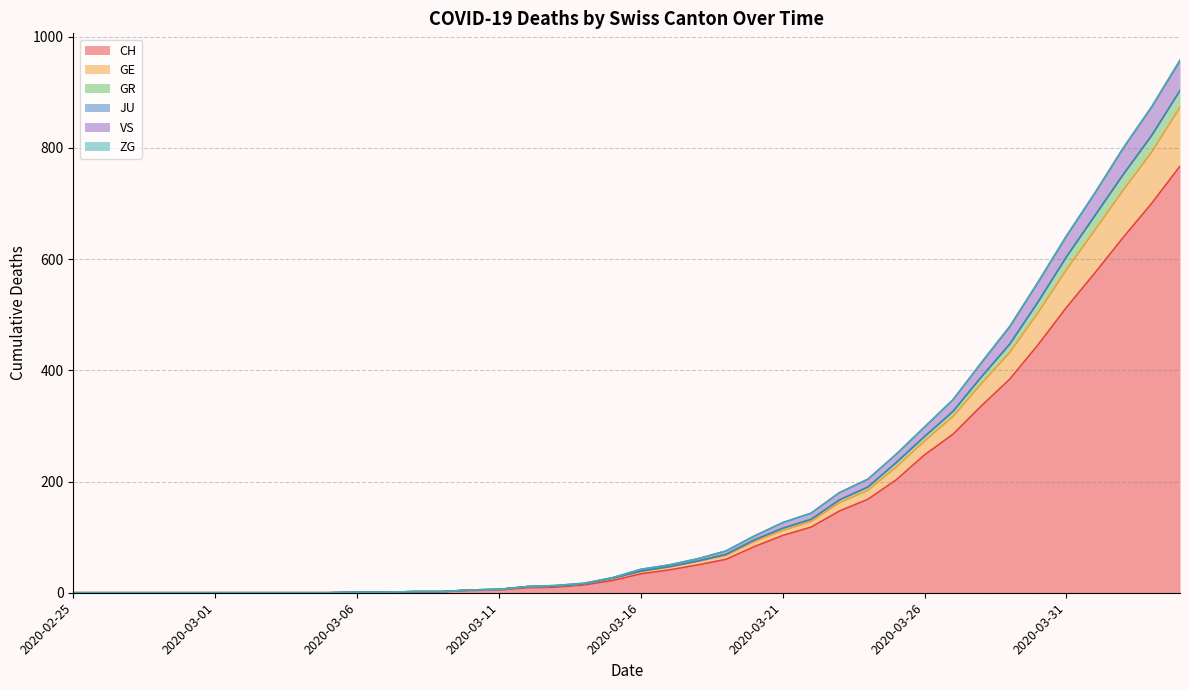

What is the maximum value for CH?

767